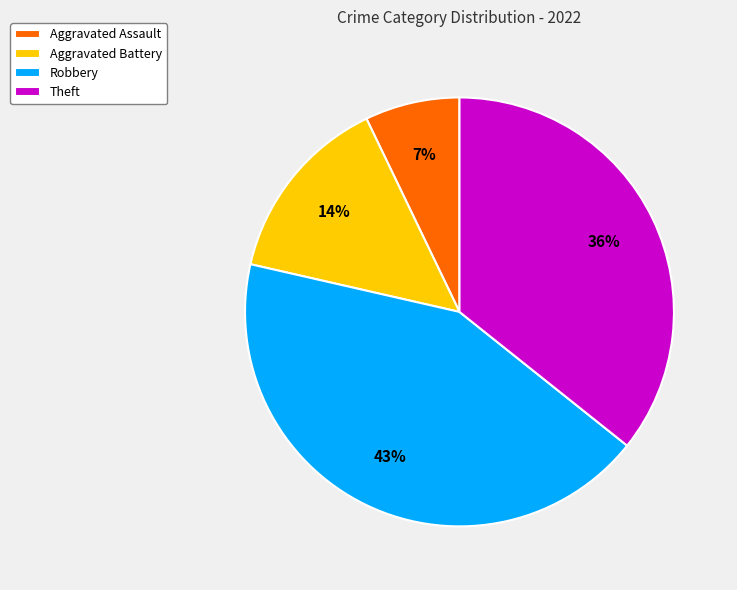

Approximately how many times larger is the value at Aggravated Assault compared to Theft?

0.2